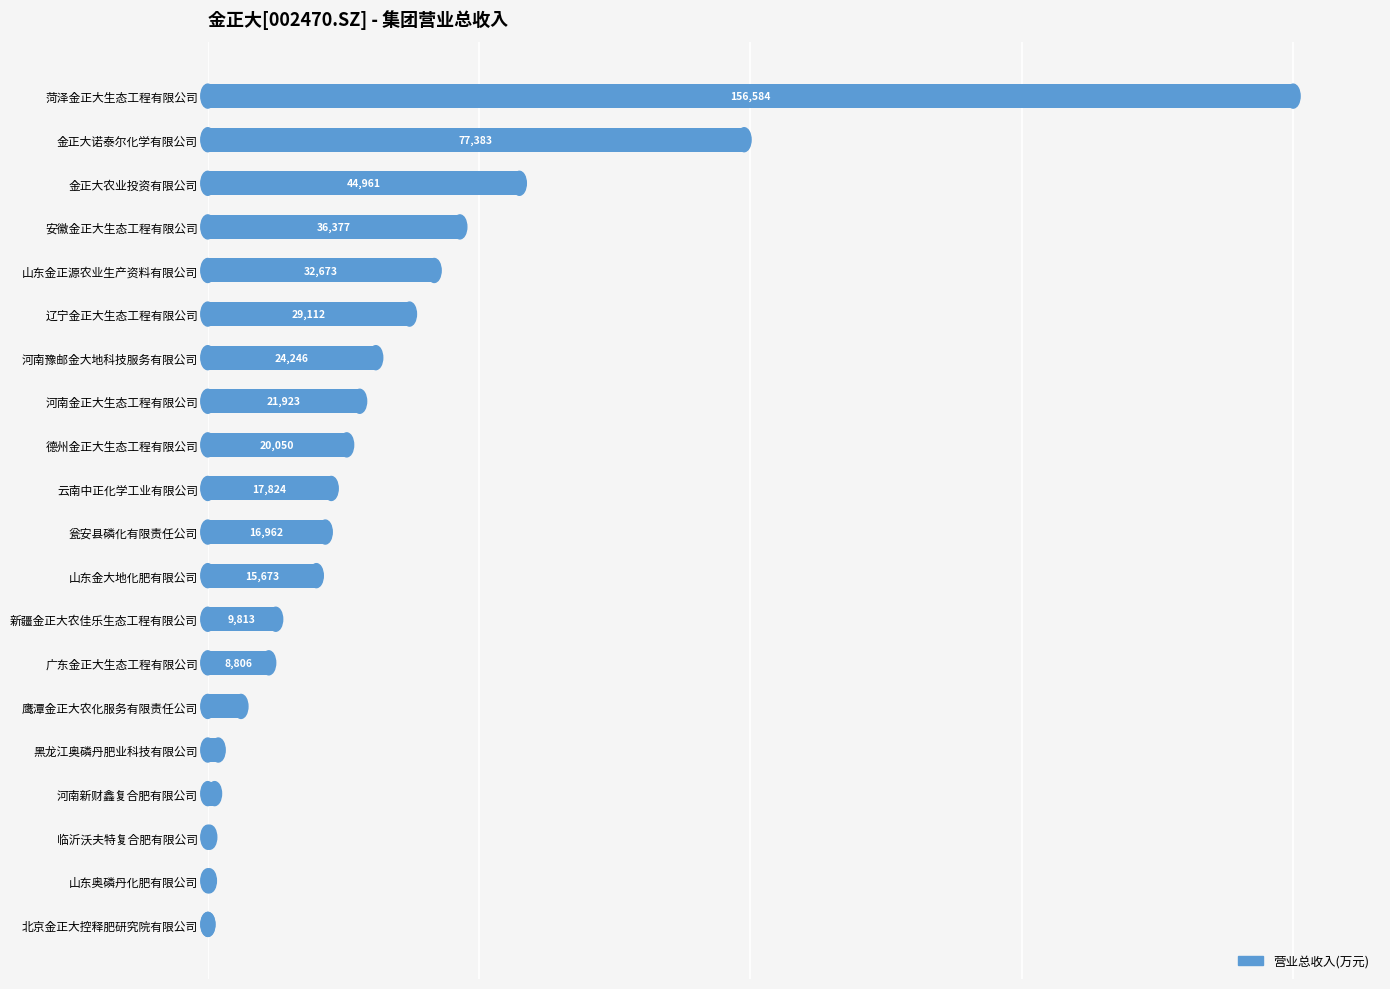

Which has a higher value, 临沂沃夫特复合肥有限公司 or 北京金正大控释肥研究院有限公司?

临沂沃夫特复合肥有限公司